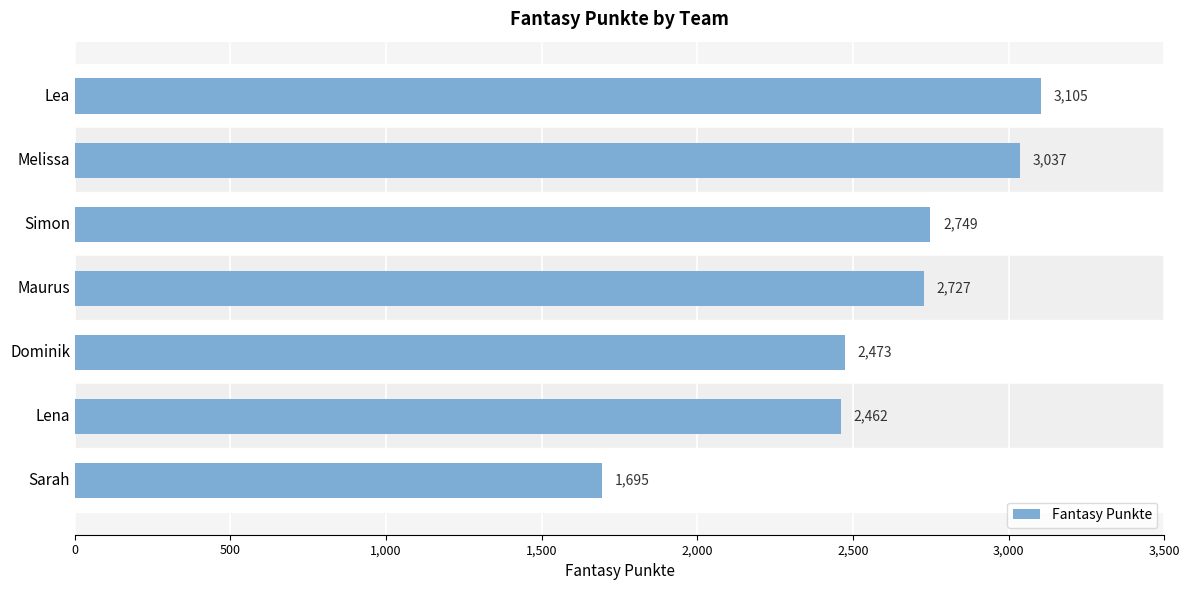

How many categories are shown in the chart?

7